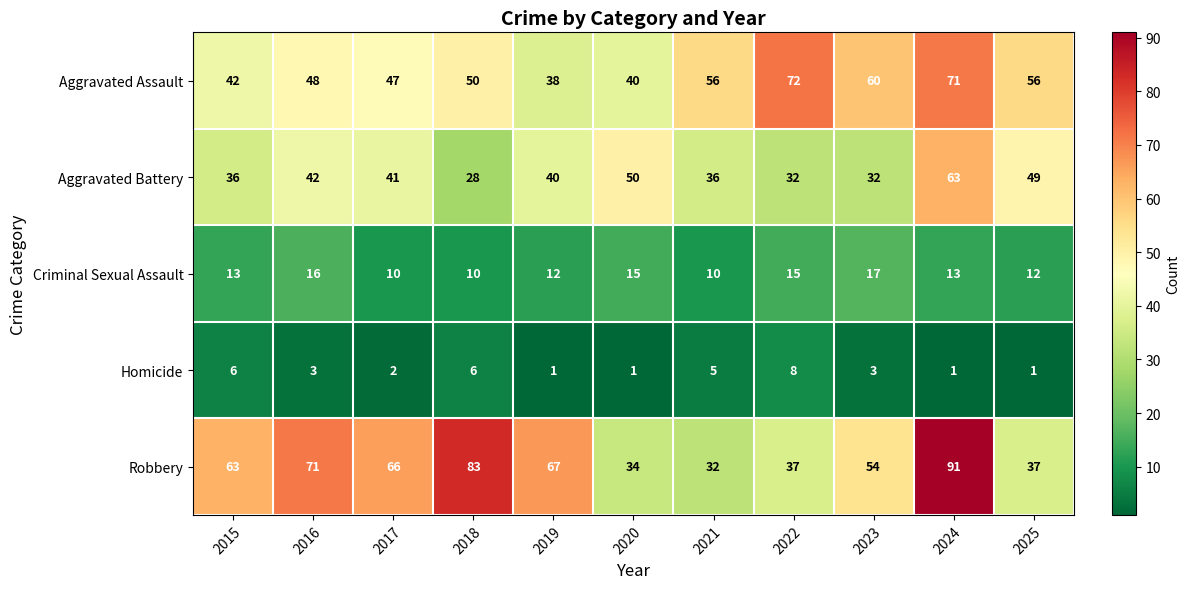

What is the minimum value shown in the chart?

1